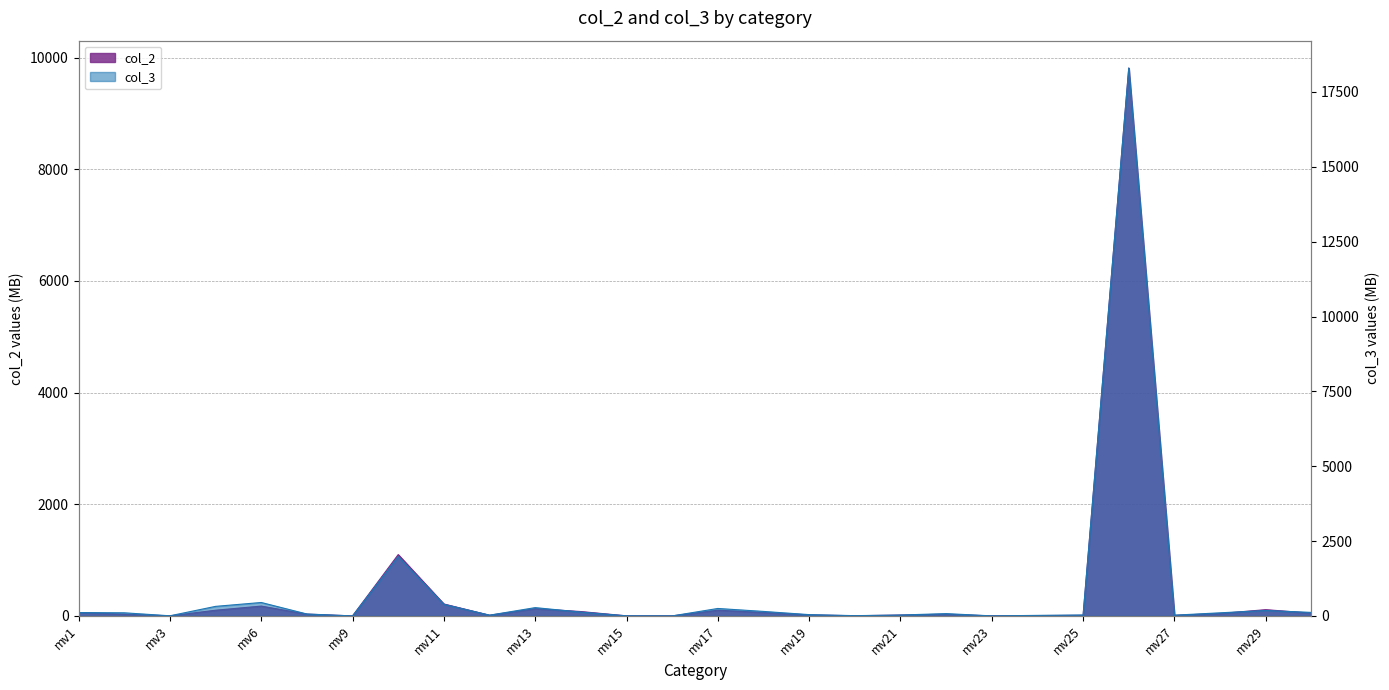

What is the sum of the col_2 values at mv10 and mv6?

1274.1